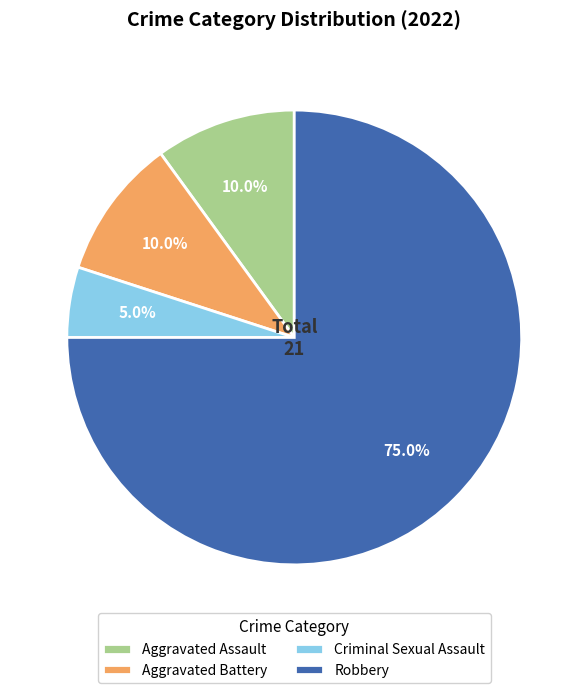

What is the largest slice in the pie chart?

Robbery